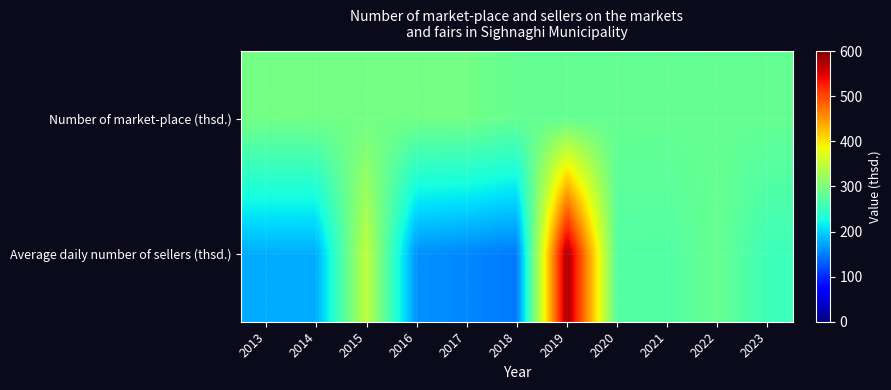

Rank the series at 2023 from lowest to highest value.

Average daily number of sellers (thsd.), Number of market-place (thsd.)